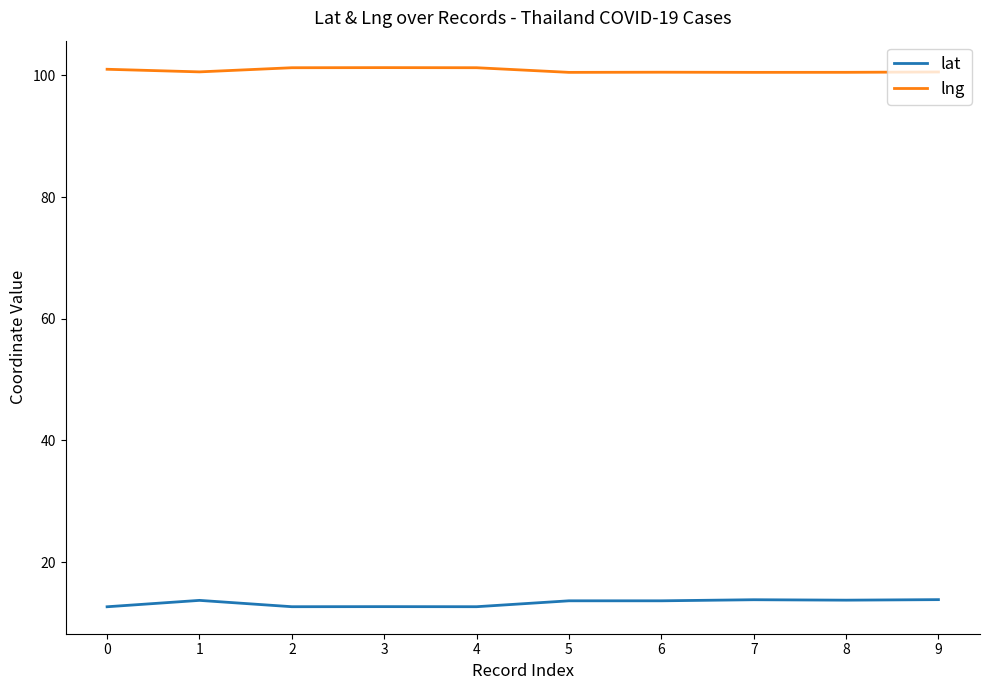

What is the lowest value of the lat series?

12.7